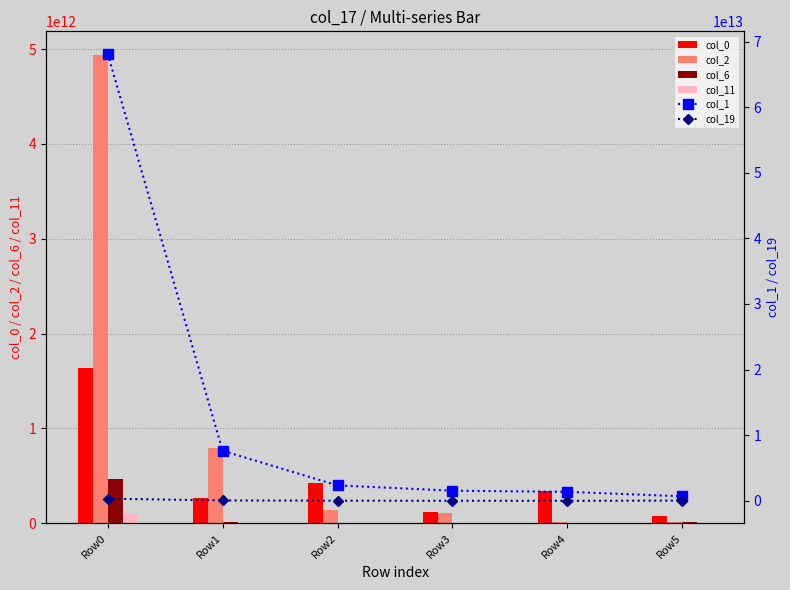

Reading left to right, list all the values displayed in this chart.

col_0: Row0=1640305227993	Row1=262969617185	Row2=423486978459	Row3=120782148104	Row4=342773075821	Row5=70701821425
col_2: Row0=4941092709030	Row1=791453381730	Row2=143192365689	Row3=104625932412	Row4=16785391311	Row5=13965657973
col_6: Row0=461713044274	Row1=13234423904	Row2=2325242852	Row3=1442981738	Row4=4145405828	Row5=14156062473
col_11: Row0=92625112096	Row1=3046467128	Row2=1103980675	Row3=3570458421	Row4=3155778974	Row5=856879566
col_1: Row0=68144318289033	Row1=7624293983528	Row2=2345879562324	Row3=1538127173056	Row4=1365376289743	Row5=683662756054
col_19: Row0=322303644078	Row1=55834830997	Row2=17372978281	Row3=410480112	Row4=271502290	Row5=30007613092